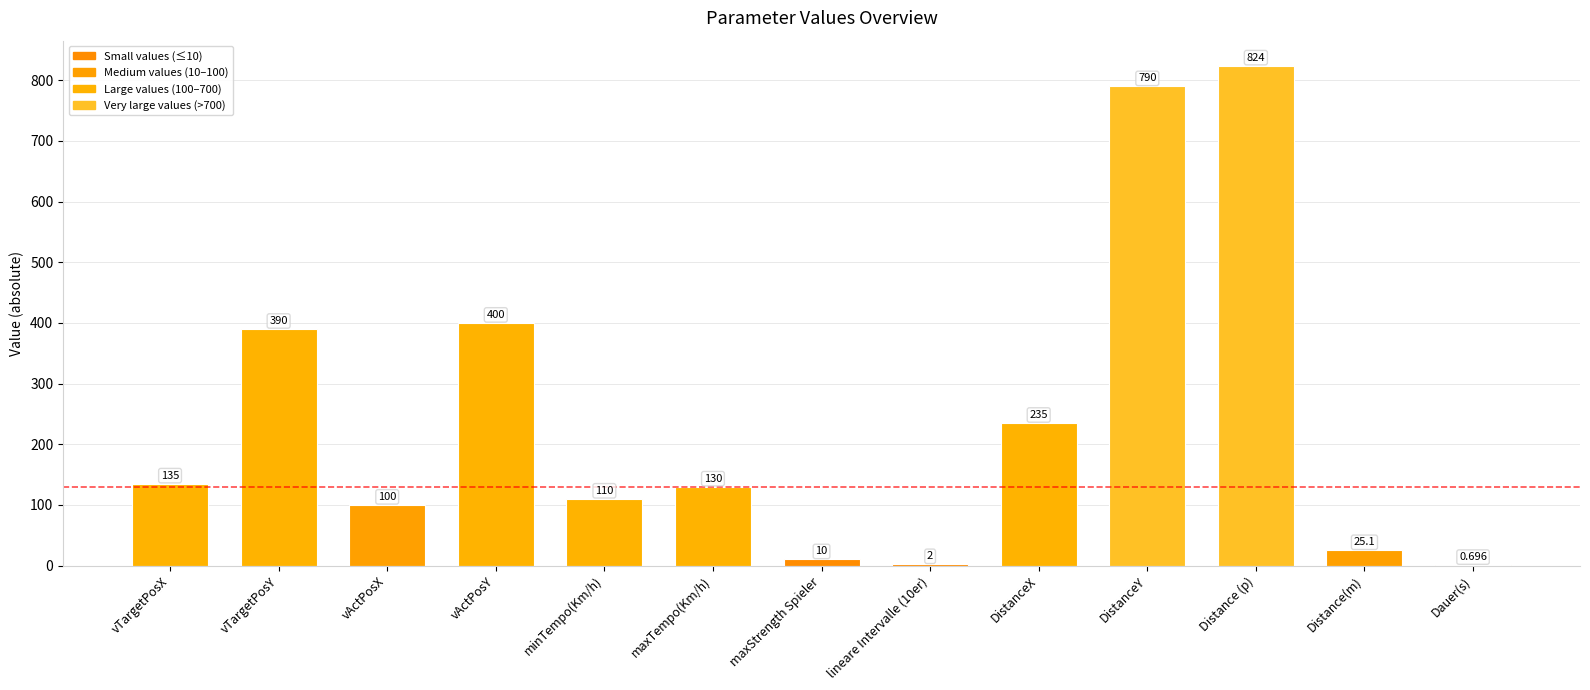

Count the number of categories in the chart.

13